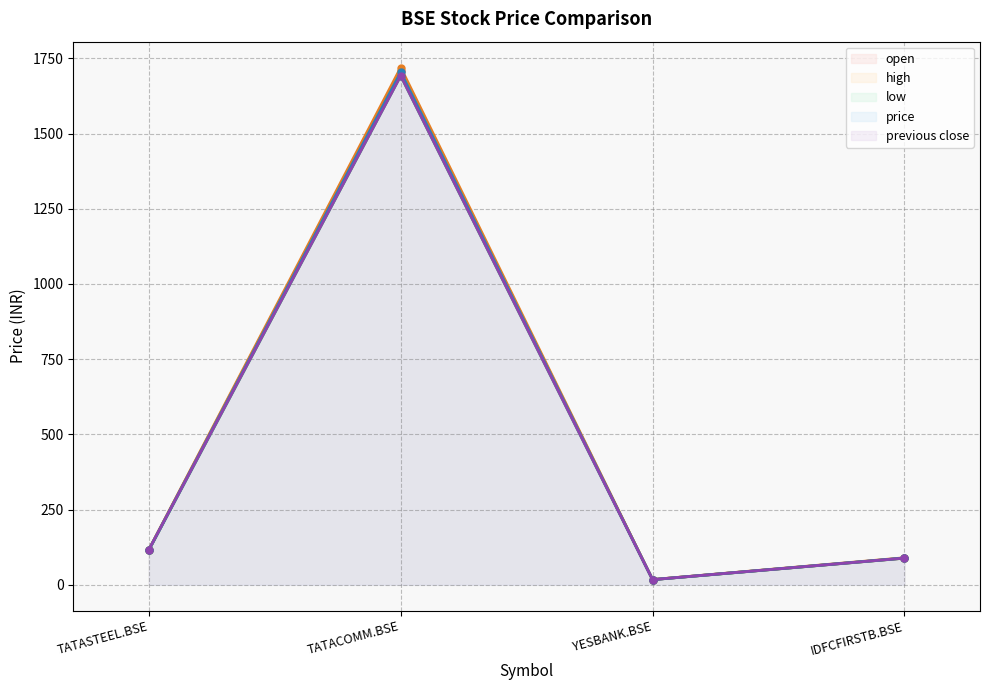

What is the value of the open point at the 3rd from the left?

17.0